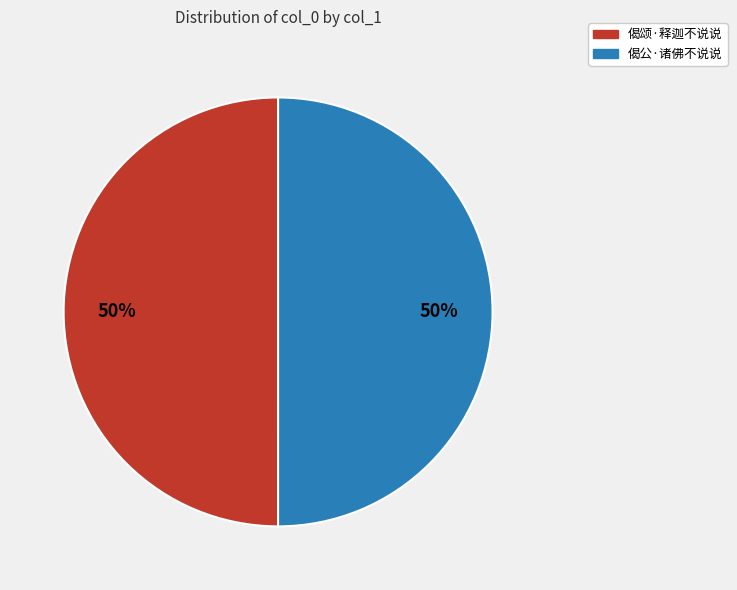

Approximately how many times larger is the value at 偈颂·释迦不说说 compared to 偈公·诸佛不说说?

1.0